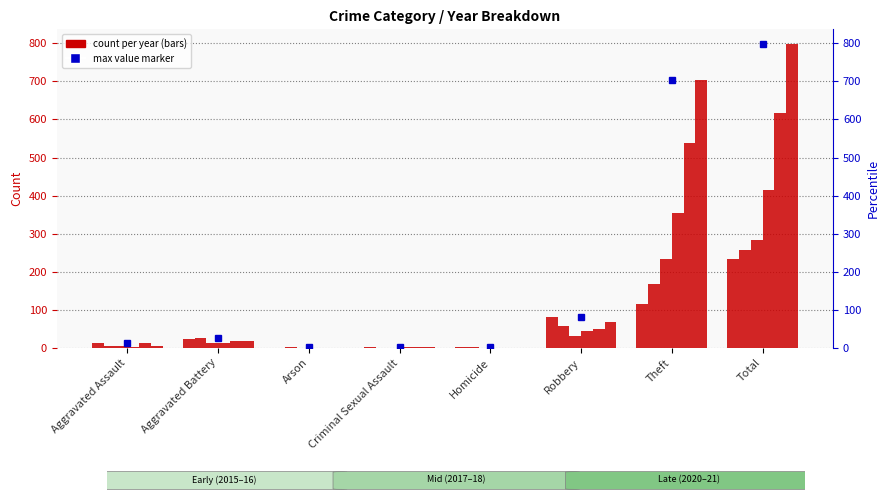

True or false: 2017 has a value of 12 at Aggravated Assault.

True